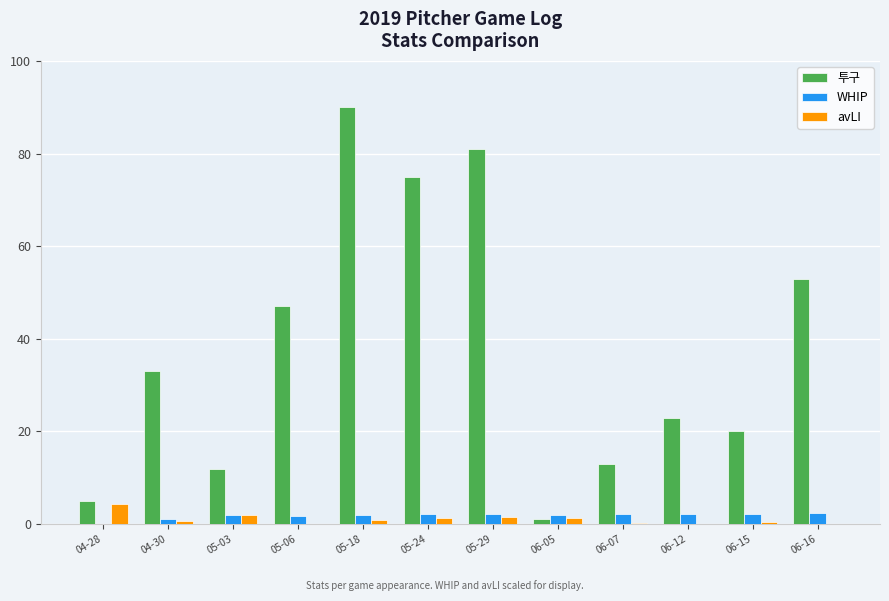

Is the value of 투구 at 05-29 greater than the value of avLI at 06-12?

Yes